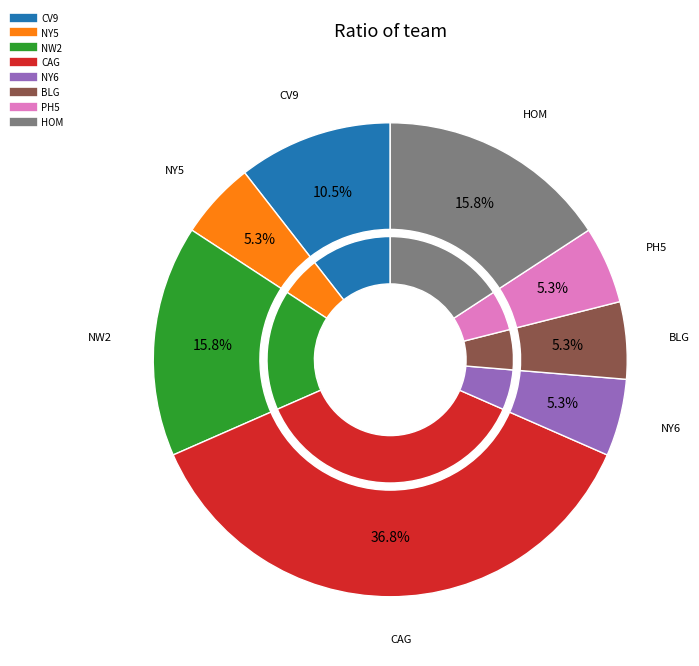

What is the largest slice in the pie chart?

CAG